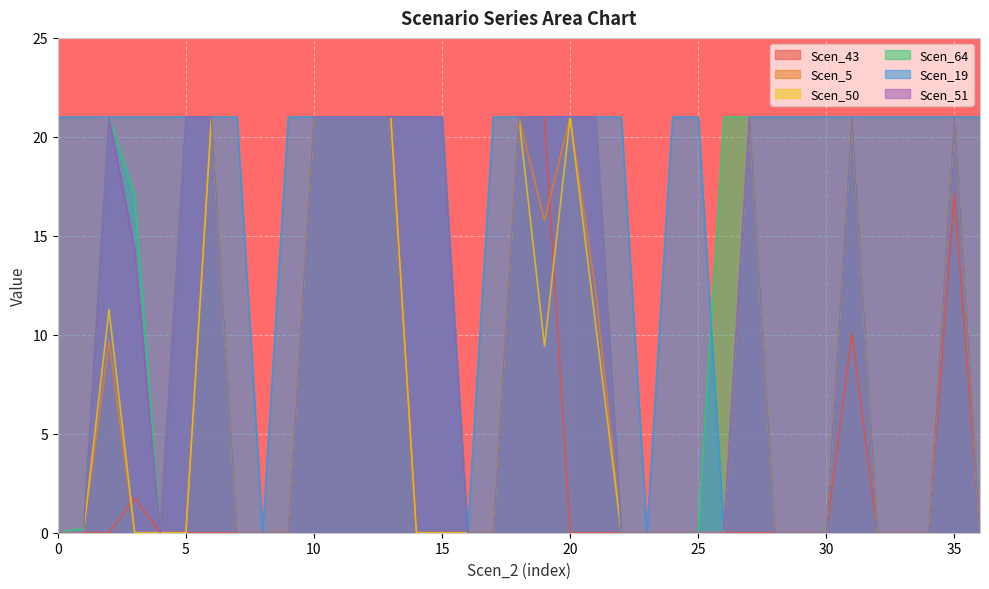

The Scen_51 series shows 21.0 at 5. True or false?

True